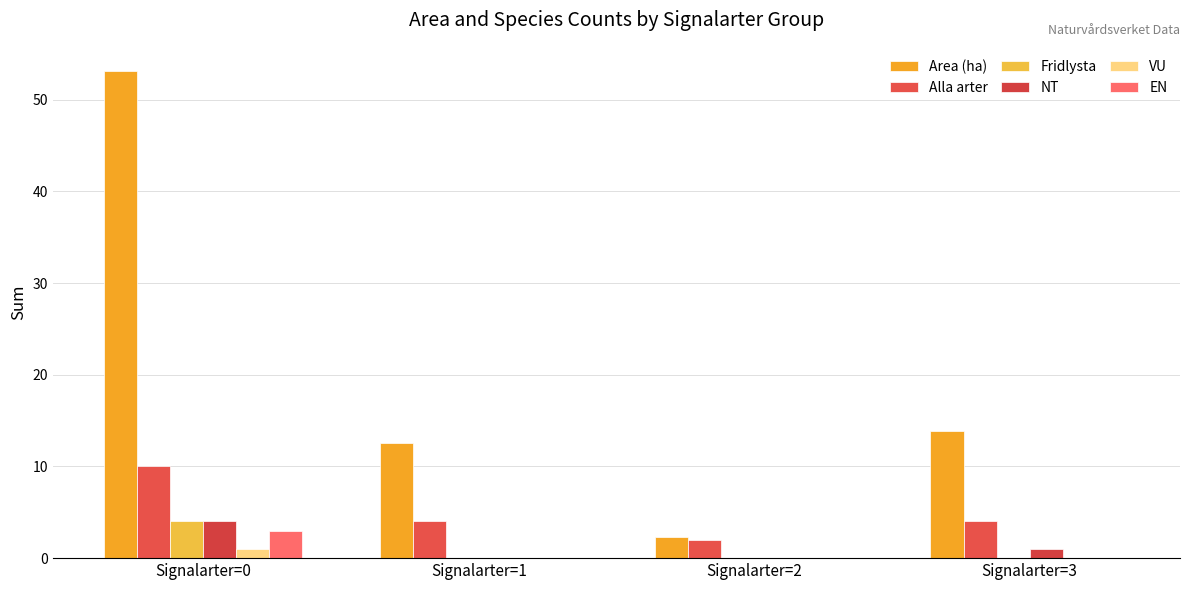

Count the number of data series in this chart.

6